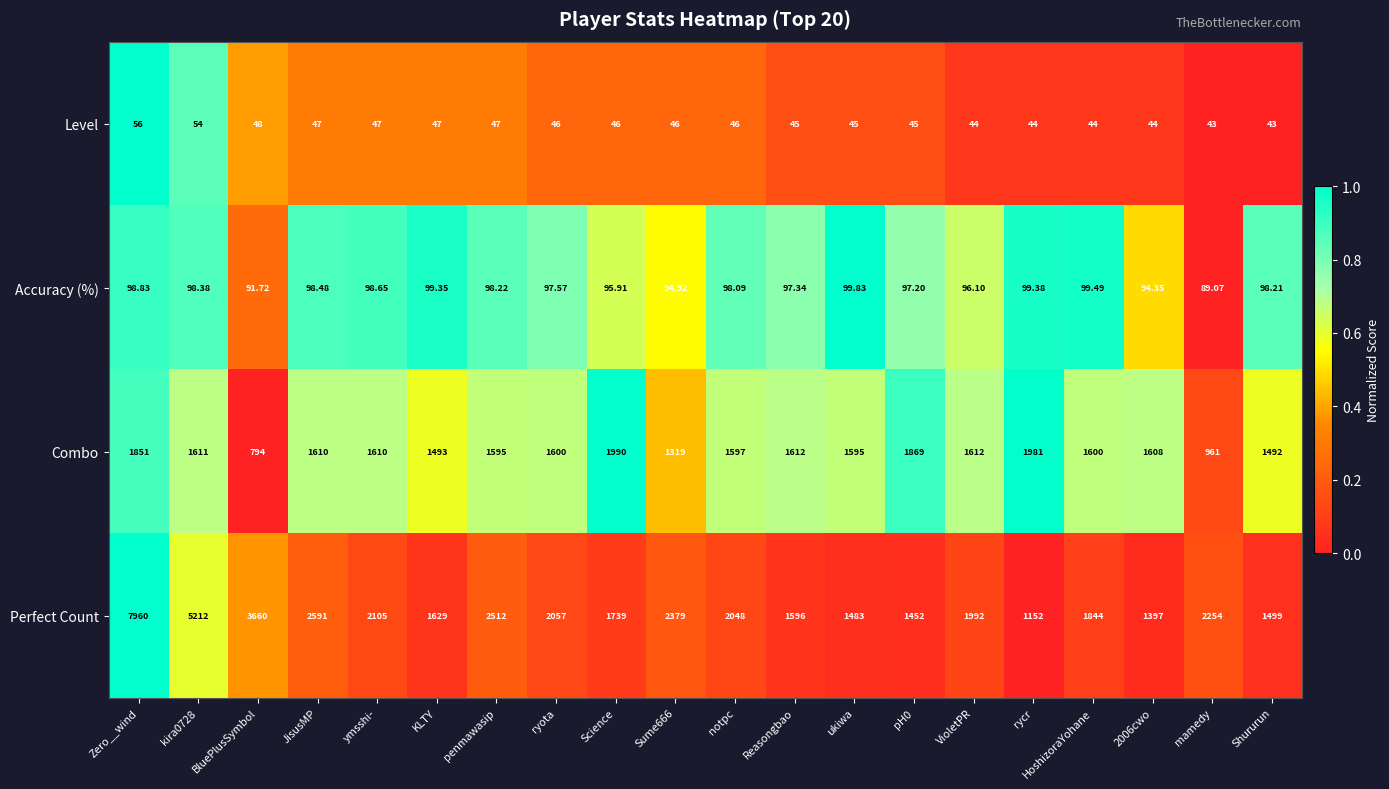

Where does the Accuracy (%) series first go above 98?

Zero__wind